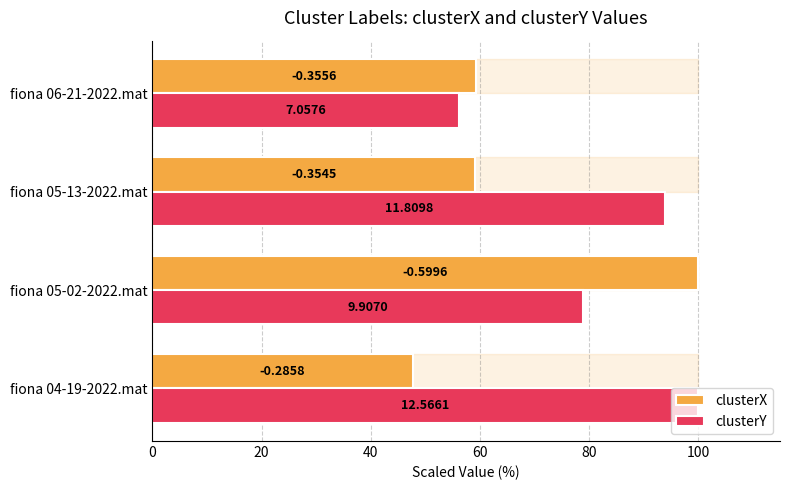

What are all the series names shown in the legend?

clusterX, clusterY